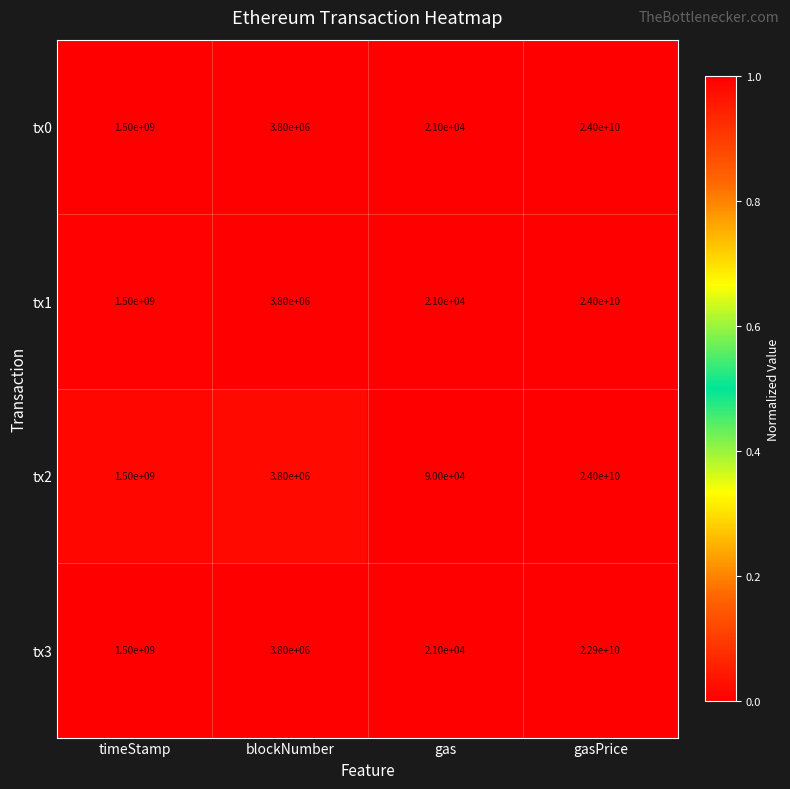

At which category is the sum across all series the highest?

gasPrice